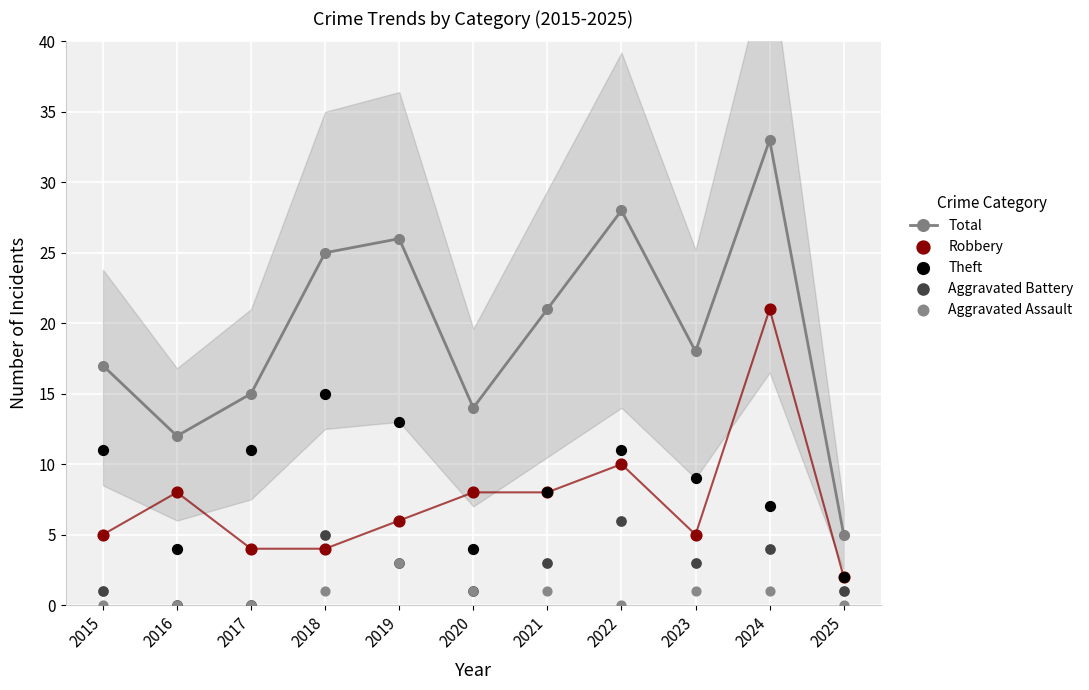

Which series contains the highest Y value?

Total